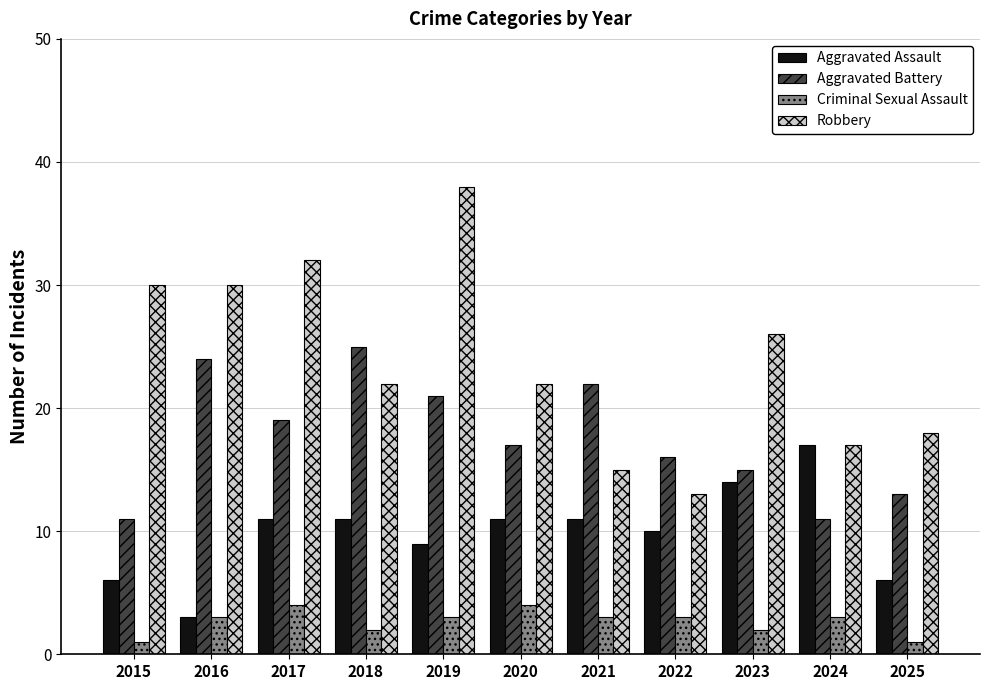

Rank the series by their maximum value, from lowest to highest.

Criminal Sexual Assault, Aggravated Assault, Aggravated Battery, Robbery